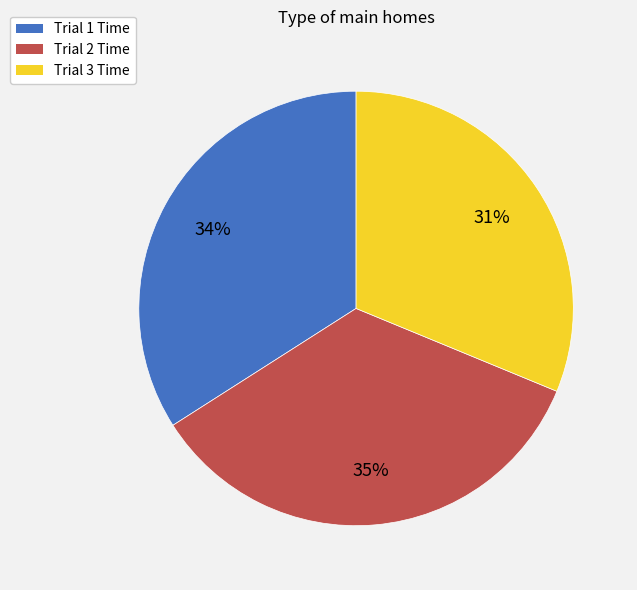

Does any single category account for the majority?

No